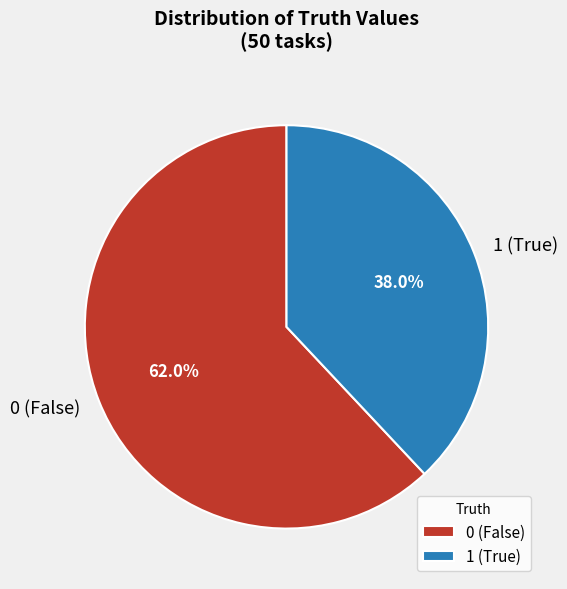

Rank the categories by value from highest to lowest.

0 (False), 1 (True)